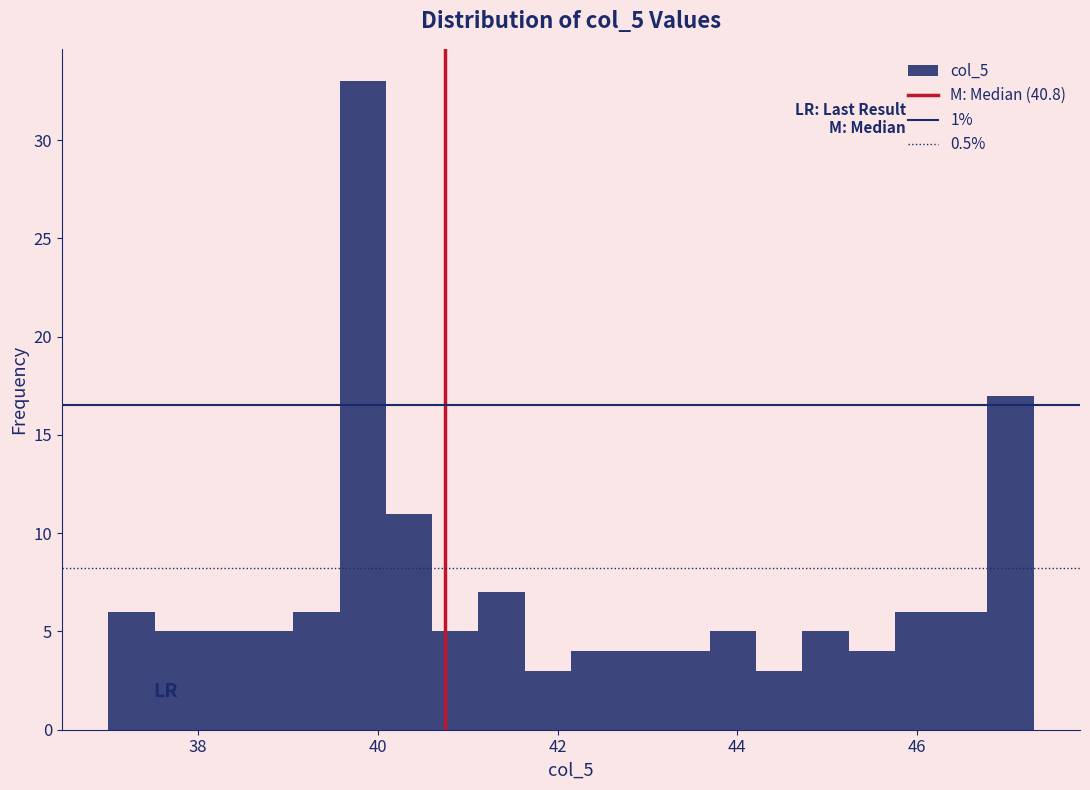

Read against the x-axis, roughly where is the centre of the tallest bar?

39.8